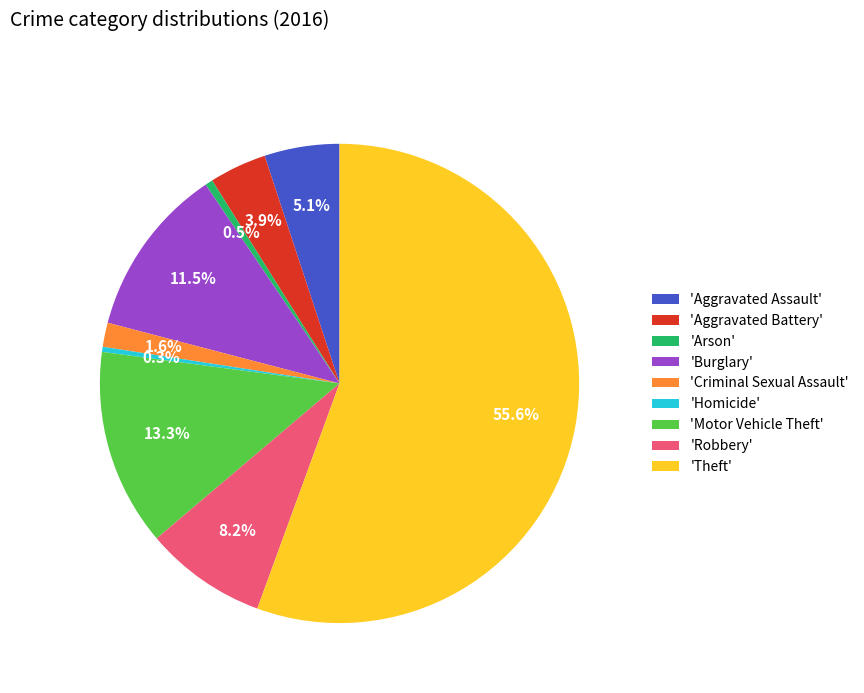

Which category has the biggest portion of the pie?

'Theft'